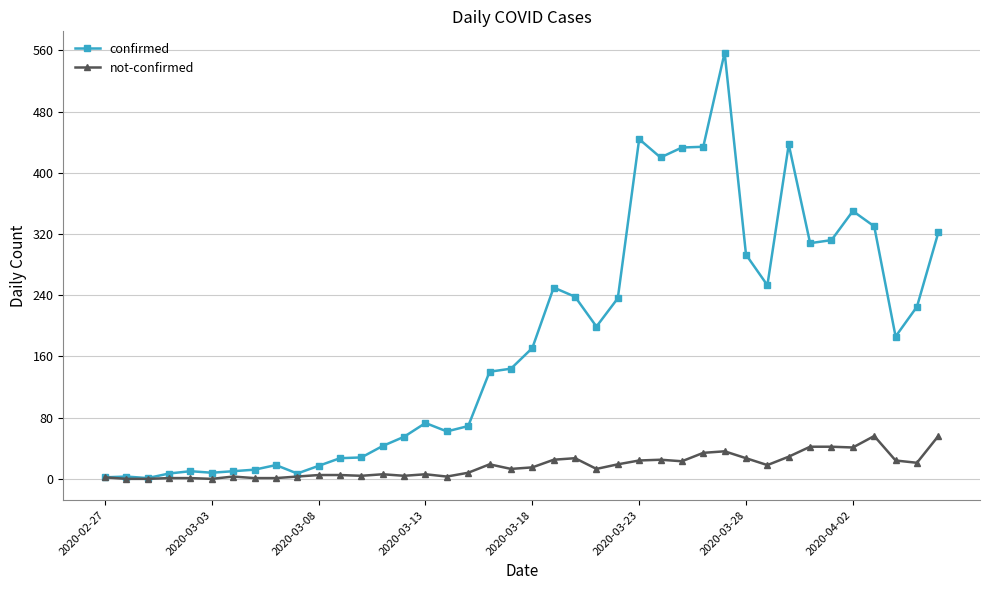

Which series has the widest spread of values?

confirmed